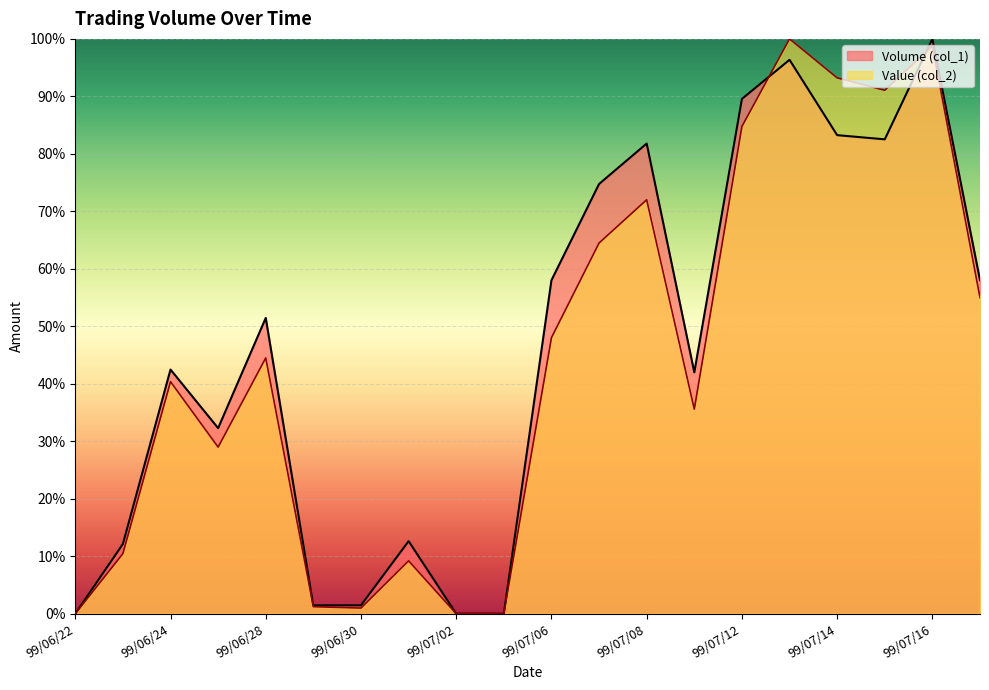

What is the sum of the Value (col_2) values at 99/06/23 and 99/07/07?

74.9